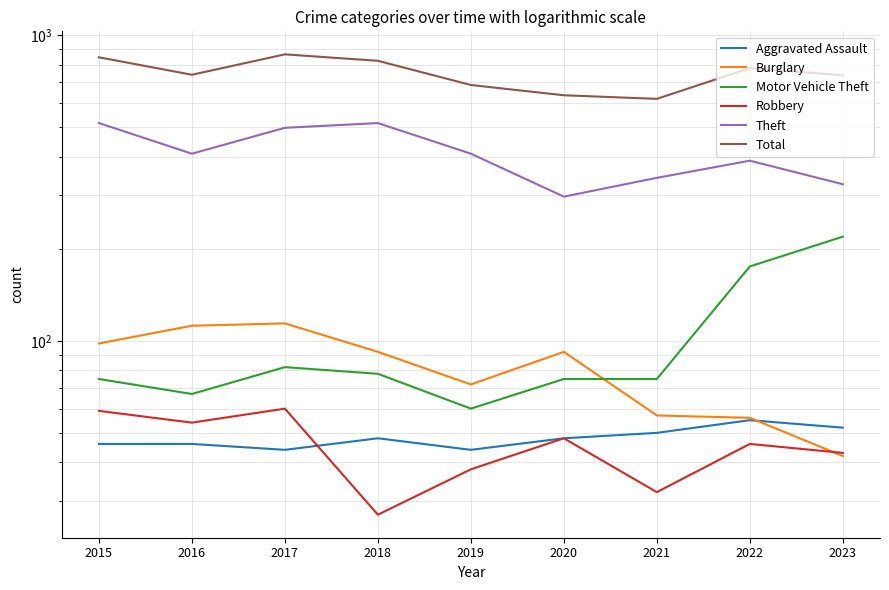

In Burglary, how many points are higher than both neighbors (excluding endpoints)?

2